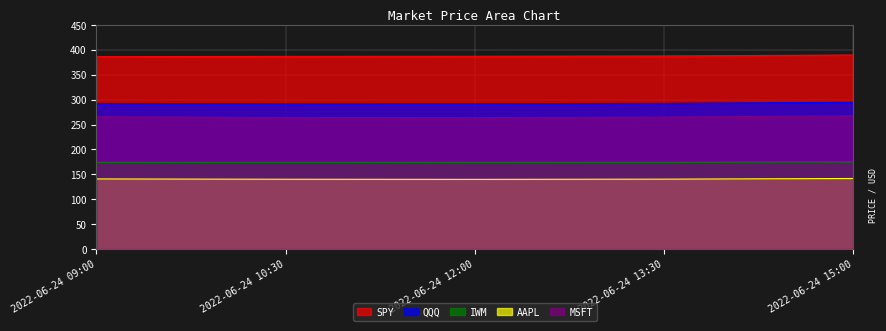

Reading left to right, extract all data points from this chart.

SPY: 2022-06-24 09:00=386.5	2022-06-24 10:30=387.0	2022-06-24 12:00=387.2	2022-06-24 13:30=387.9	2022-06-24 15:00=389.8
QQQ: 2022-06-24 09:00=292.5	2022-06-24 10:30=291.7	2022-06-24 12:00=291.9	2022-06-24 13:30=292.7	2022-06-24 15:00=294.8
IWM: 2022-06-24 09:00=174.3	2022-06-24 10:30=174.2	2022-06-24 12:00=174.3	2022-06-24 13:30=174.4	2022-06-24 15:00=175.0
AAPL: 2022-06-24 09:00=140.9	2022-06-24 10:30=140.2	2022-06-24 12:00=140.0	2022-06-24 13:30=140.4	2022-06-24 15:00=141.8
MSFT: 2022-06-24 09:00=265.7	2022-06-24 10:30=264.3	2022-06-24 12:00=264.1	2022-06-24 13:30=265.1	2022-06-24 15:00=267.7